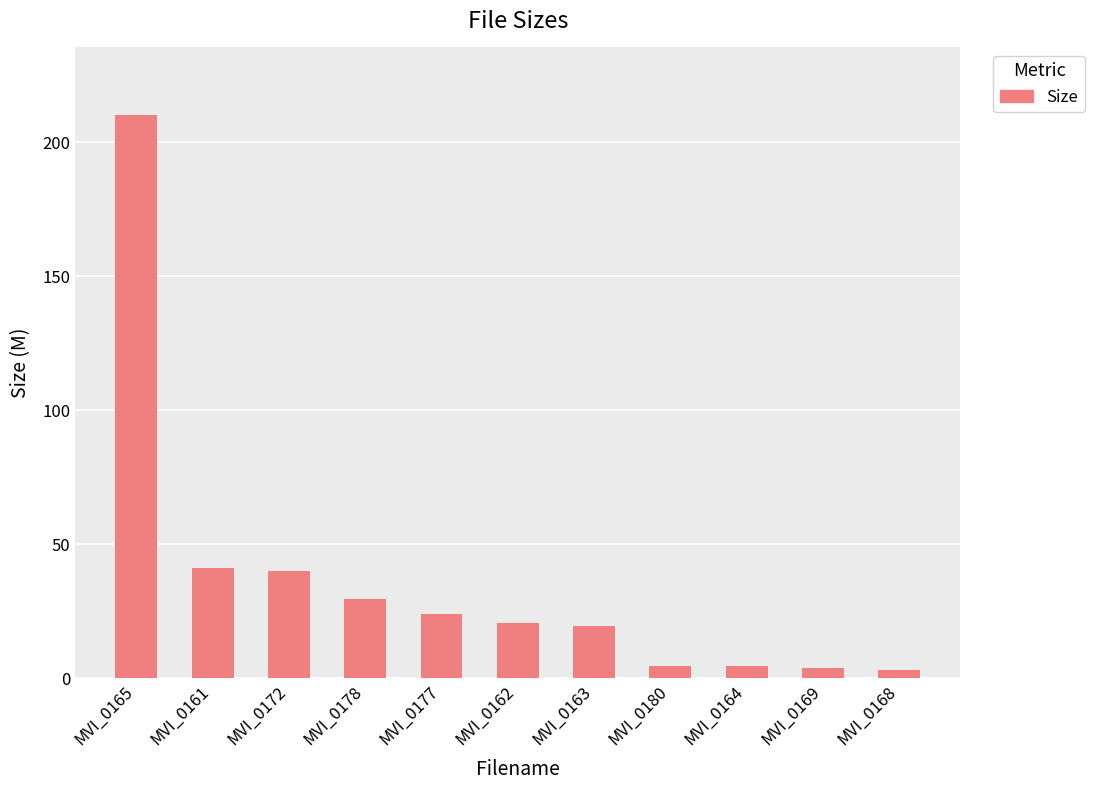

What is the difference between the maximum and second lowest values?

206.4